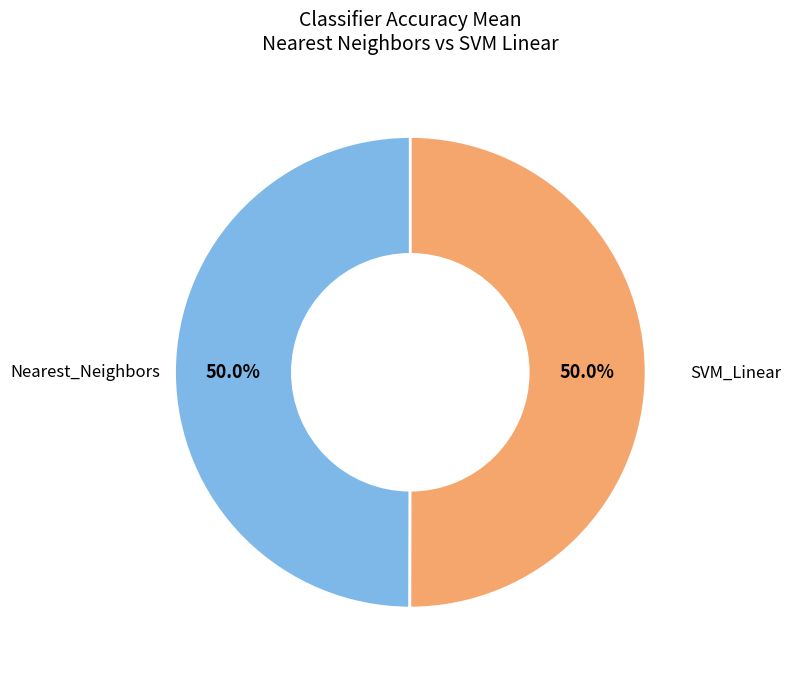

The SVM_Linear slice represents 38% of the pie. True or false?

False